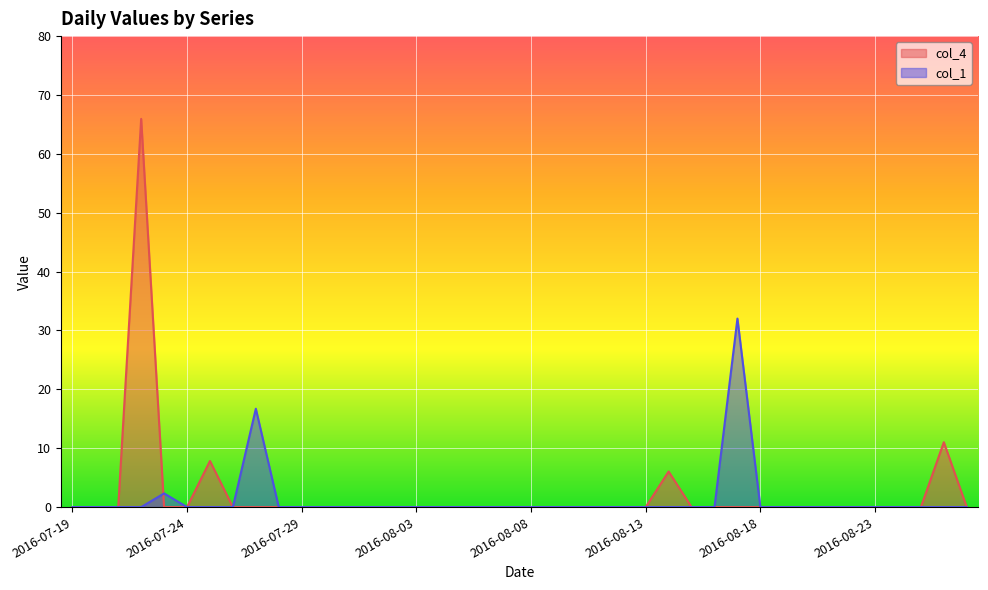

What is the maximum value shown in the chart?

65.9